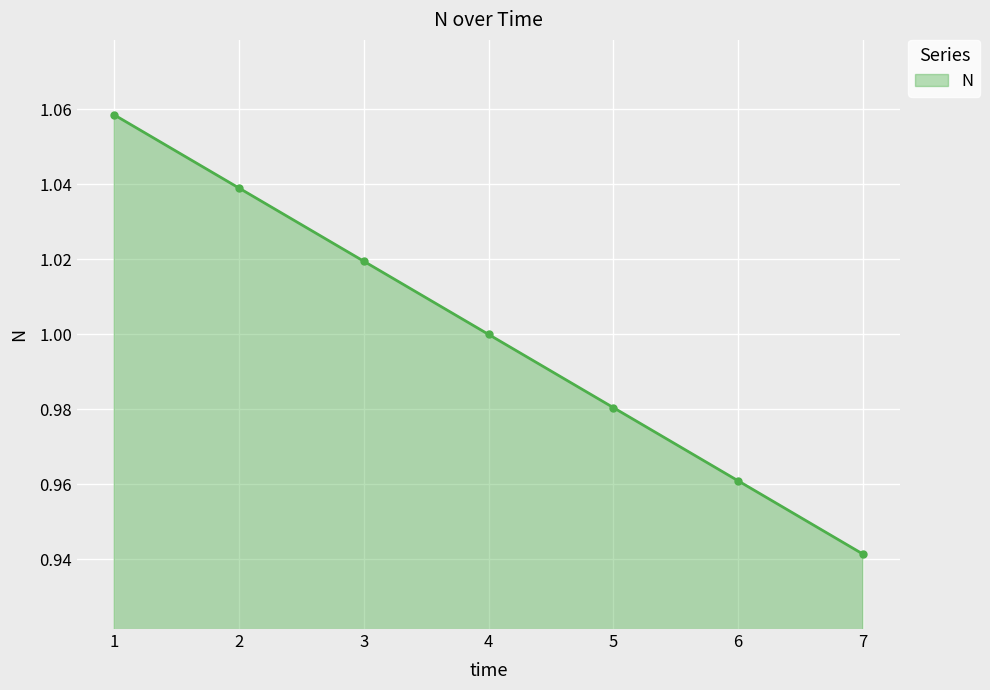

Which label corresponds to the smallest value in the chart?

7